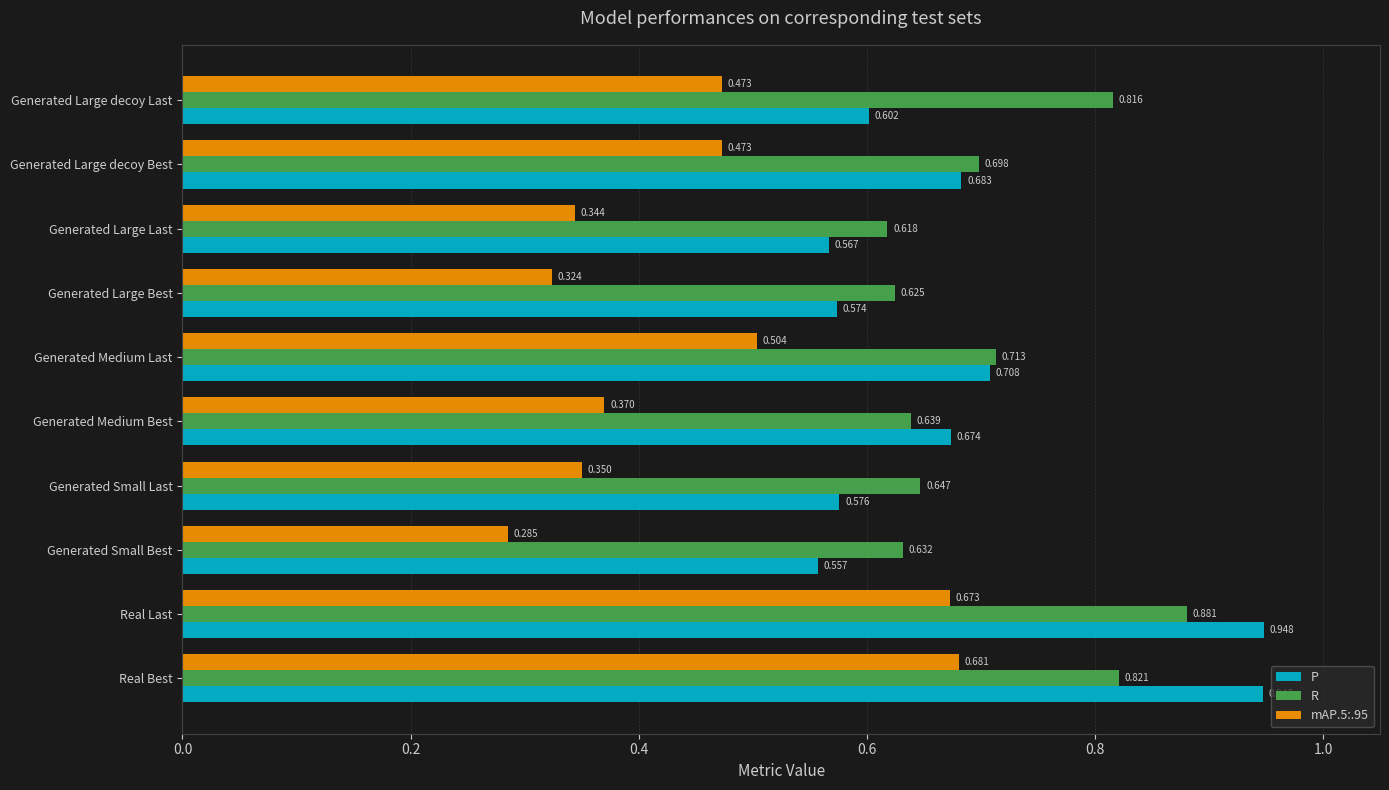

What is the sum of all mAP.5:.95 values?

4.5